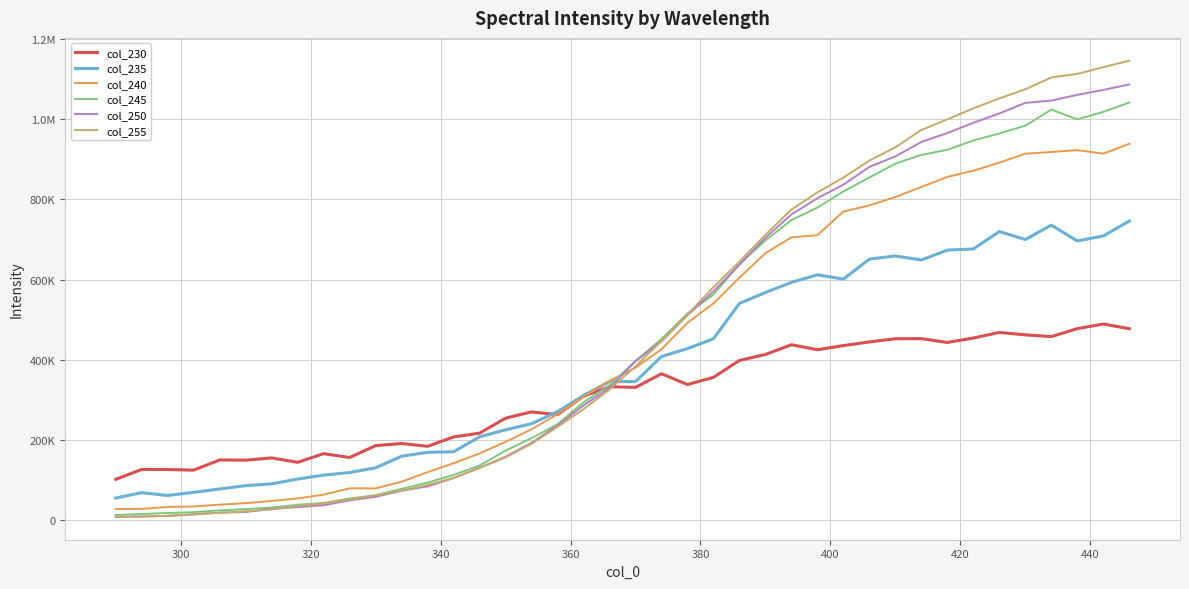

What are all the series names shown in the legend?

col_230, col_235, col_240, col_245, col_250, col_255